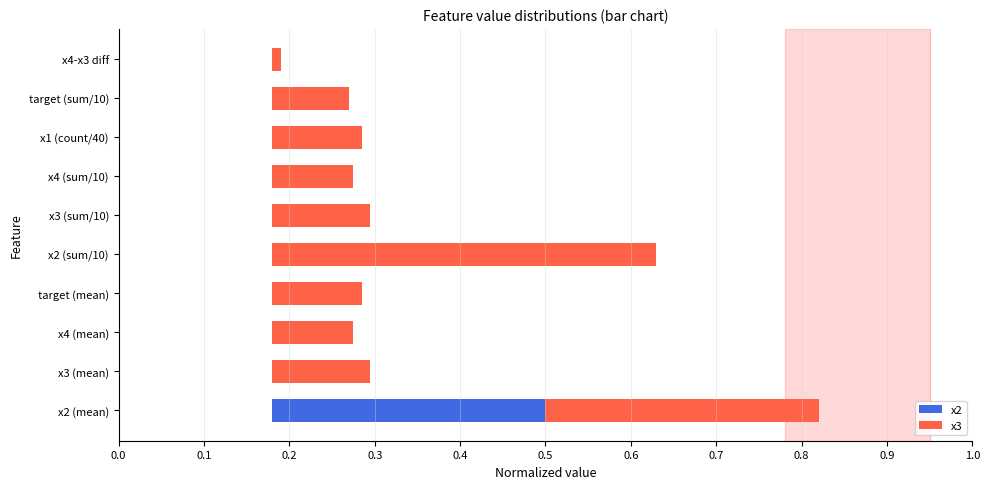

Is the value of x3 at x4 (sum/10) greater than the value of x2 at x4 (sum/10)?

Yes